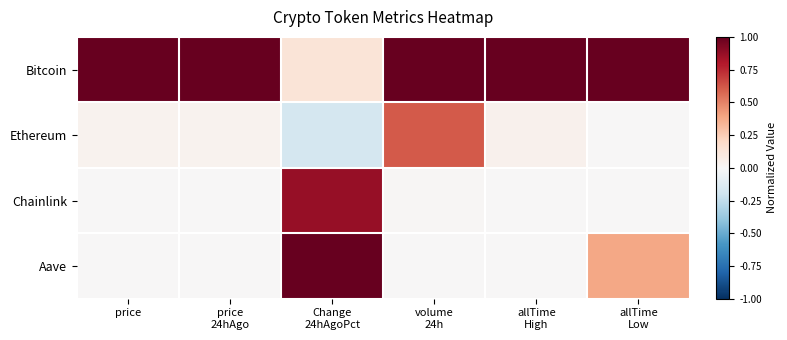

Which series has the largest total across all categories?

Bitcoin